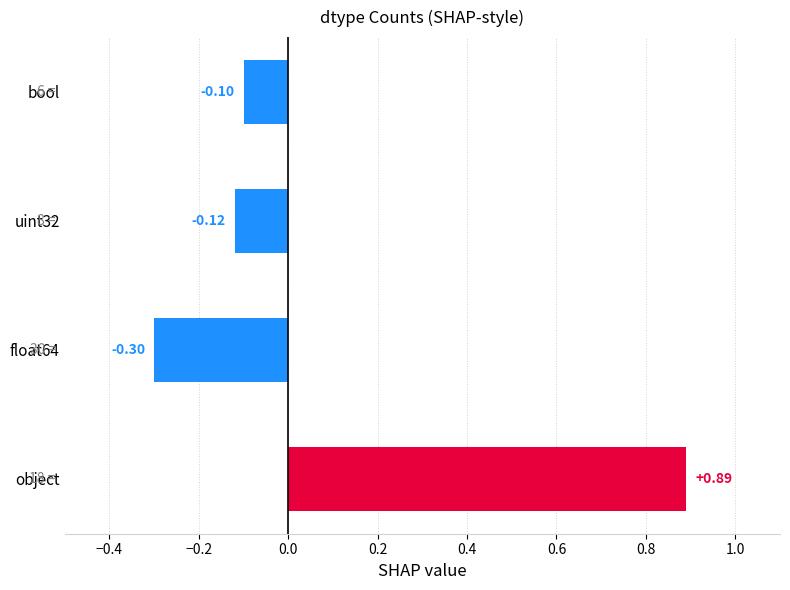

What is the change in value from object to uint32?

-1.0